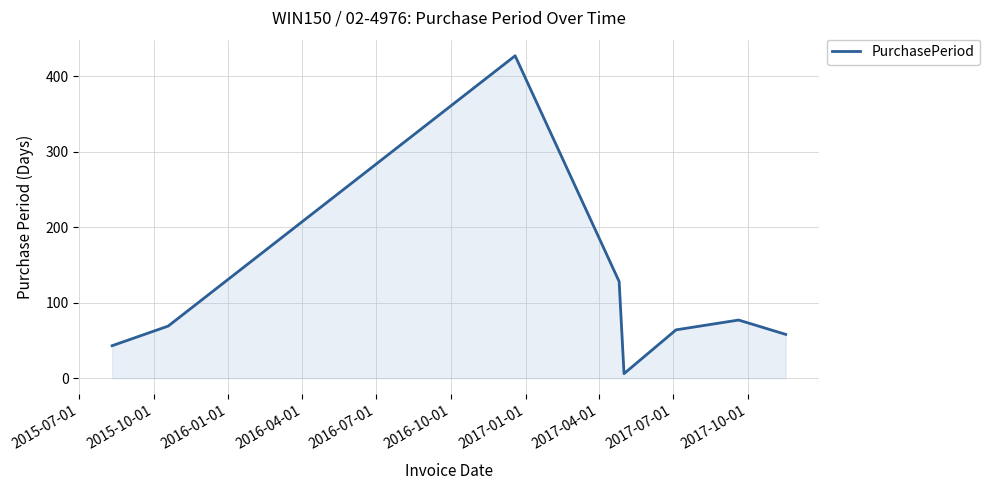

What is the maximum value shown in the chart?

427